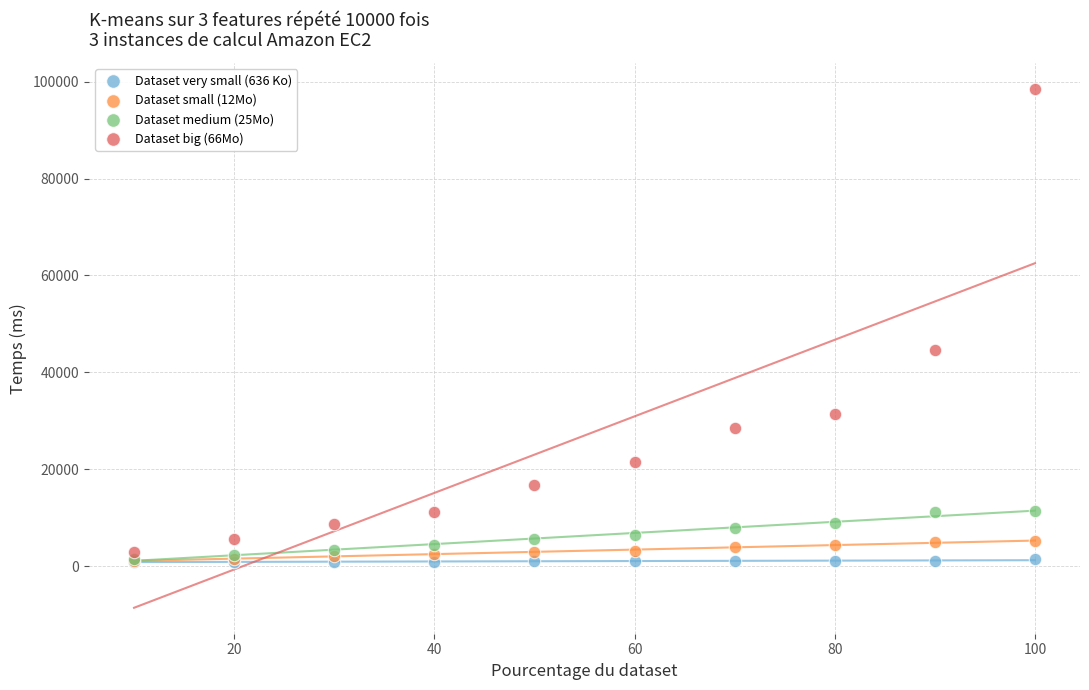

Across all series, what Y value is closest to 49691?

44576